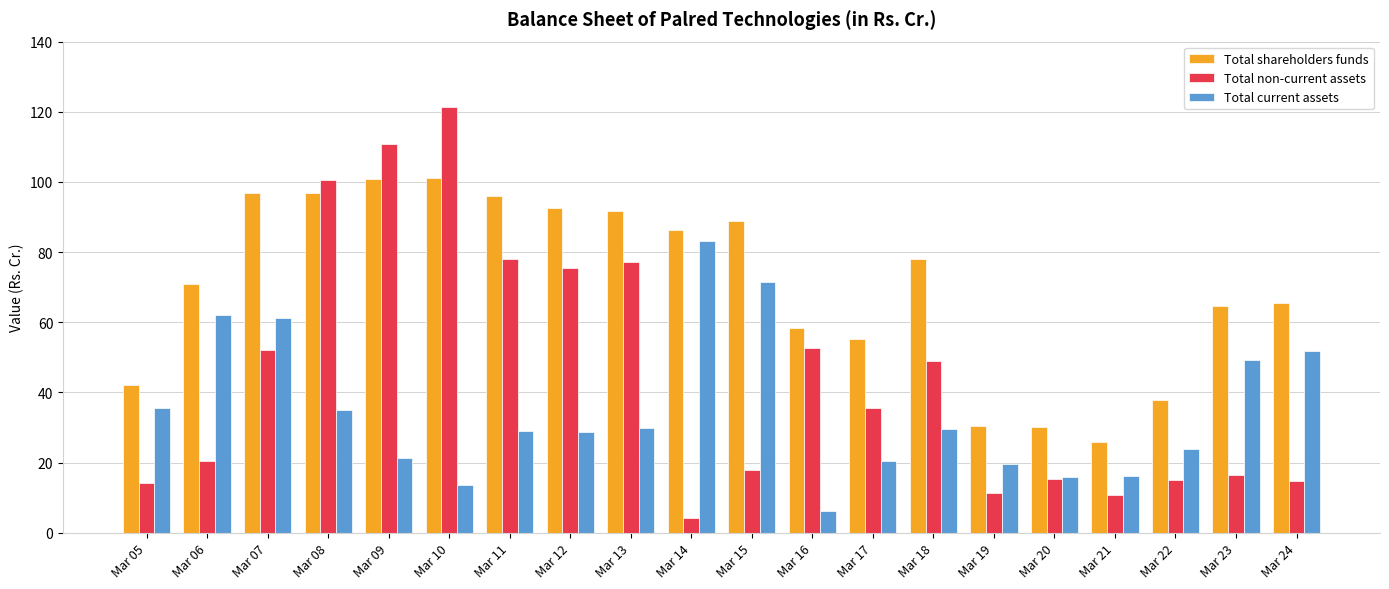

List the series in order of their peak value, highest first.

Total non-current assets, Total shareholders funds, Total current assets